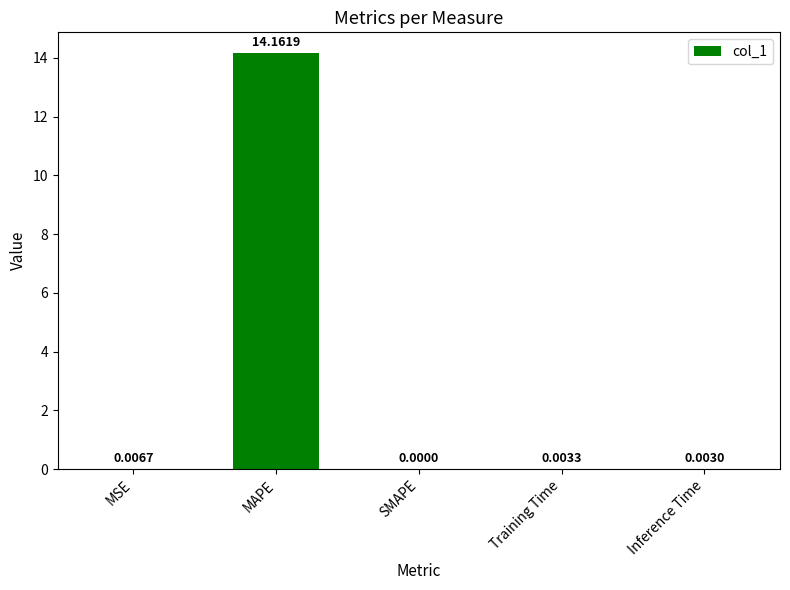

What is the sum of all values?

14.2